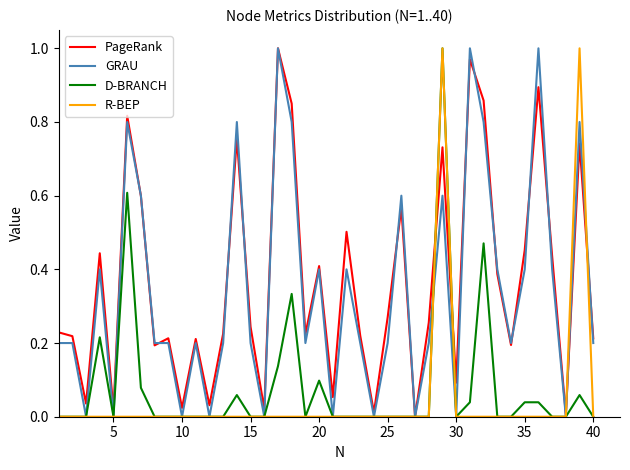

Is this an area chart (filled region under the line)?

No